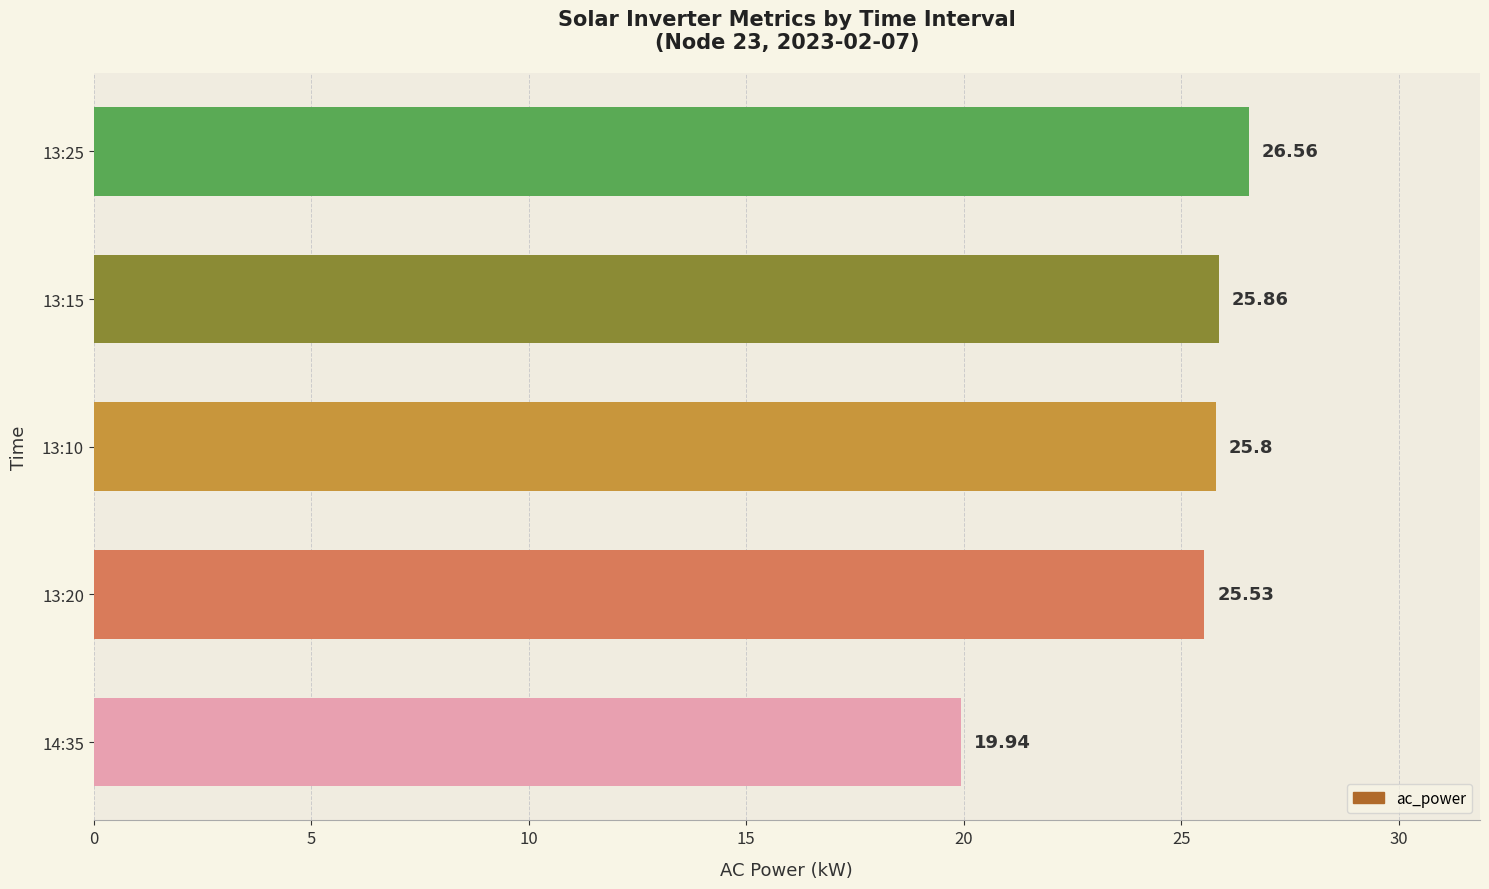

At which label is the value closest to 23?

13:20